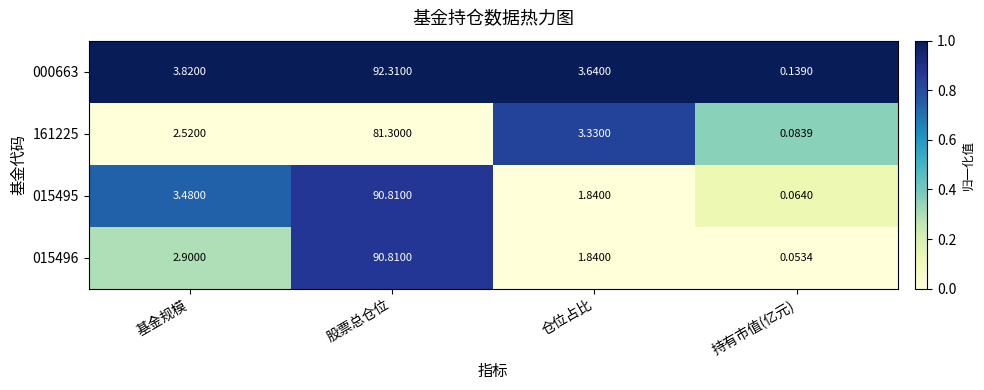

At how many categories does at least one series exceed 0?

4